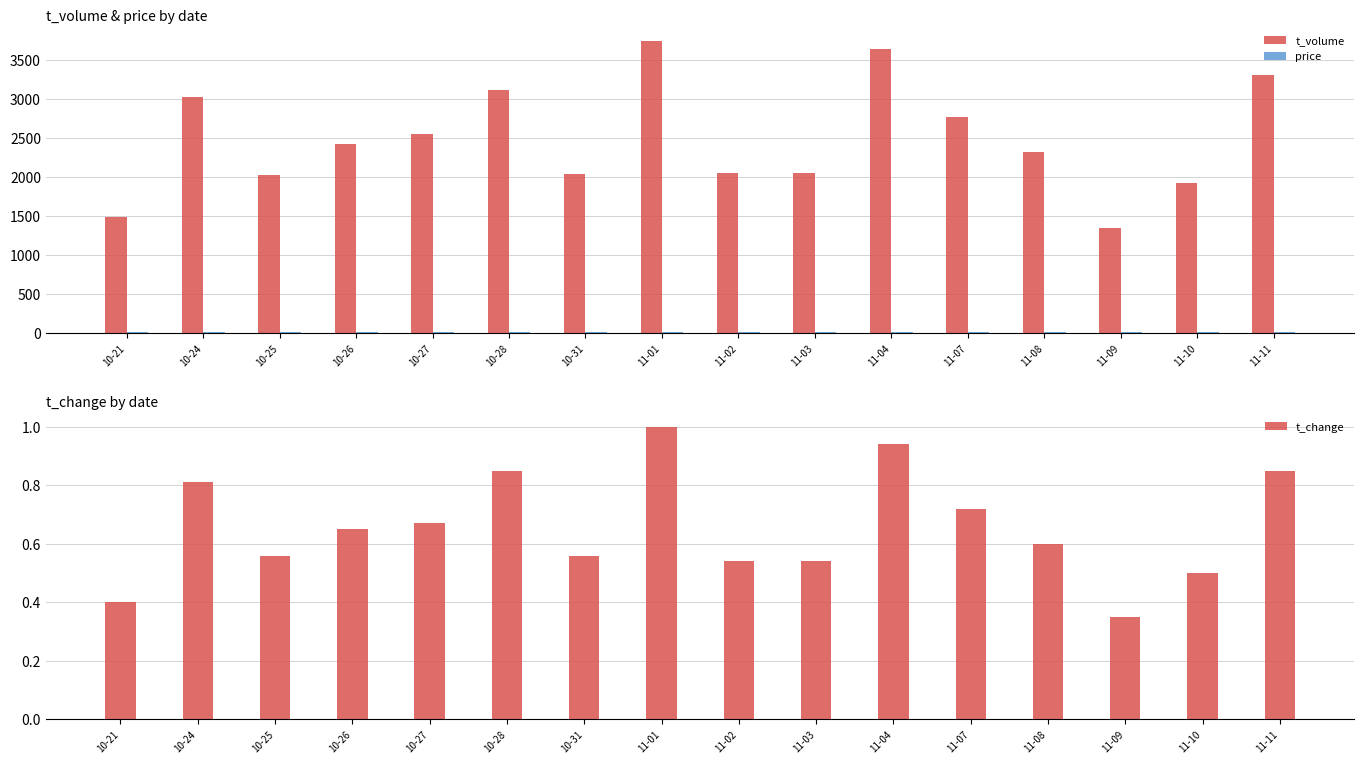

List the labels in order of t_volume value, largest first.

11-01, 11-04, 11-11, 10-28, 10-24, 11-07, 10-27, 10-26, 11-08, 11-02, 11-03, 10-31, 10-25, 11-10, 10-21, 11-09